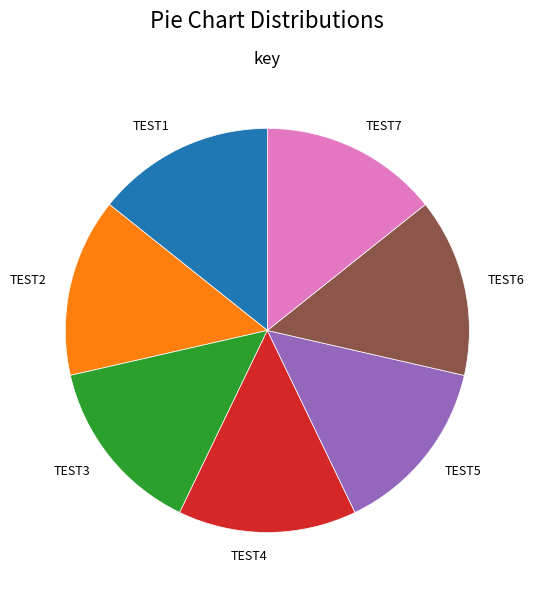

Is it true that TEST3 is 14% of the pie?

True